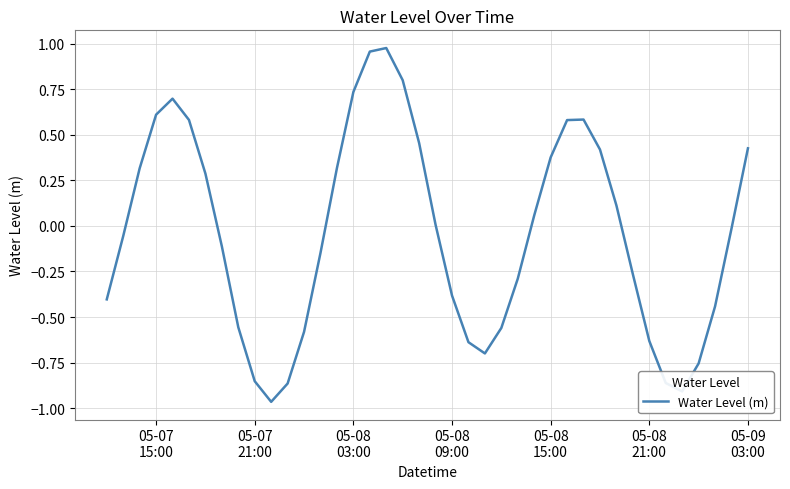

What is the difference between the maximum and minimum values?

1.9